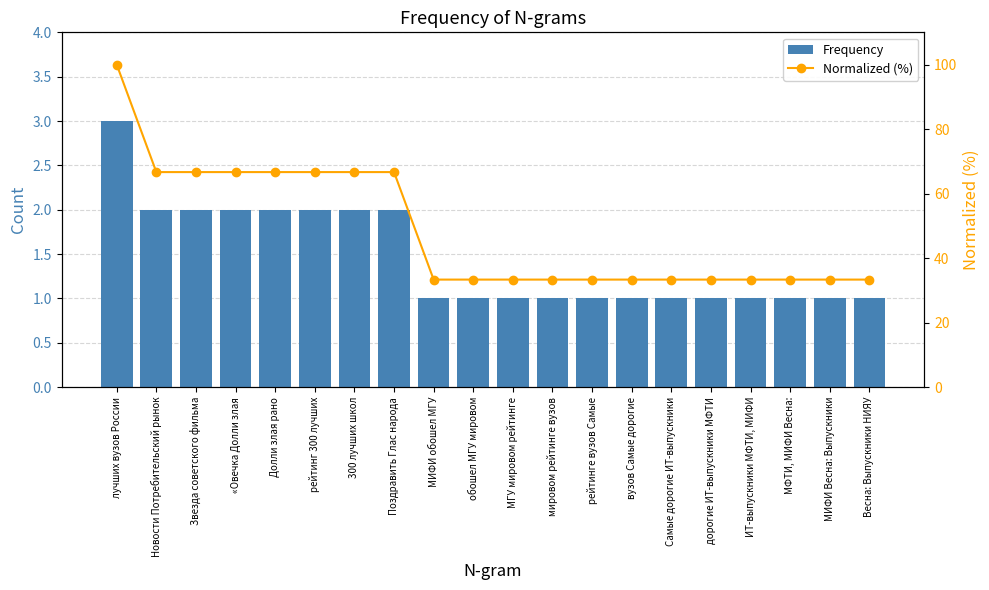

What is the average value of the Frequency series?

1.4